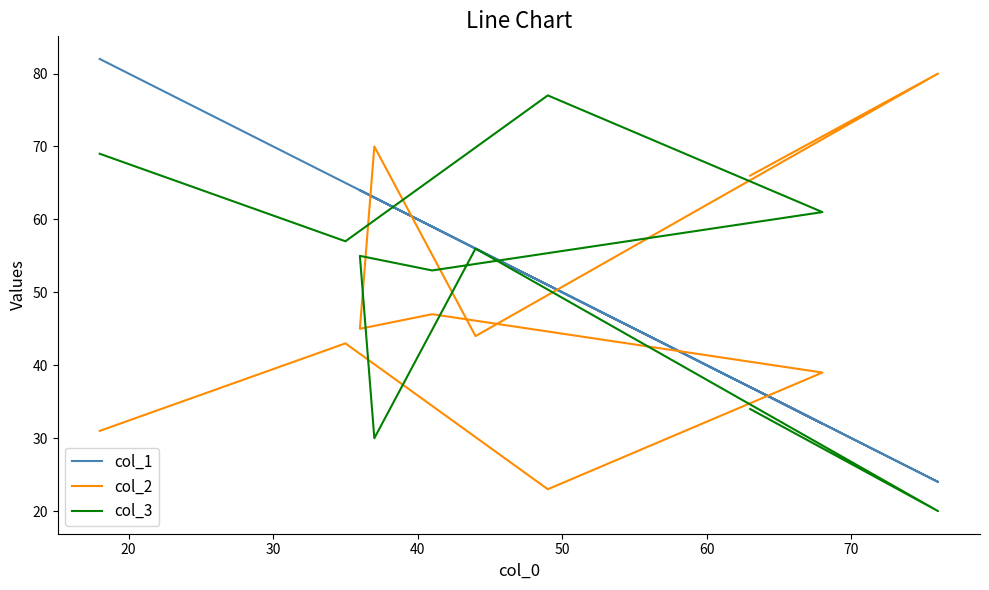

True or false: col_1 and col_3 cross at least once.

True